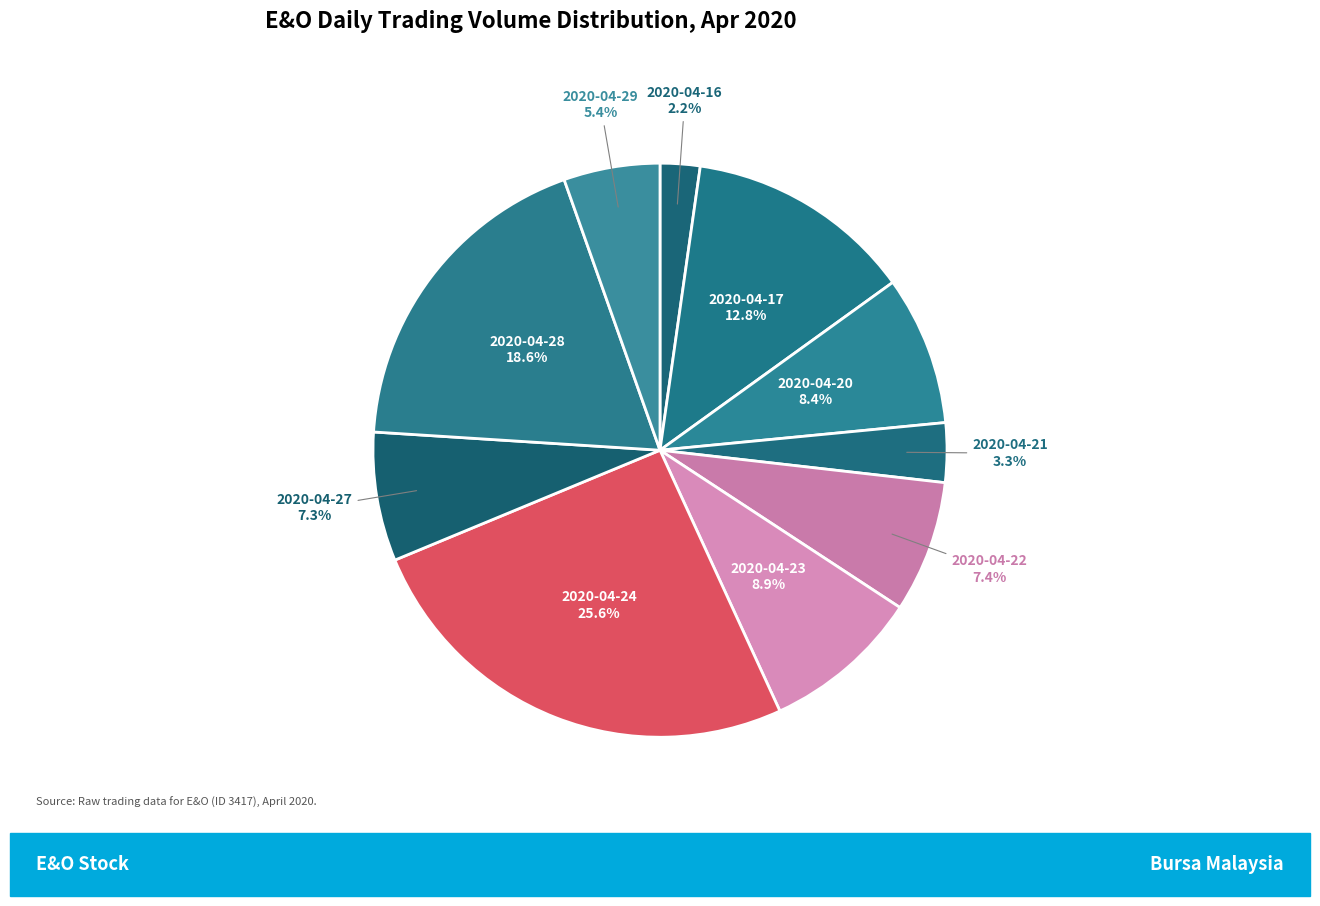

How many slices are in this pie chart?

10